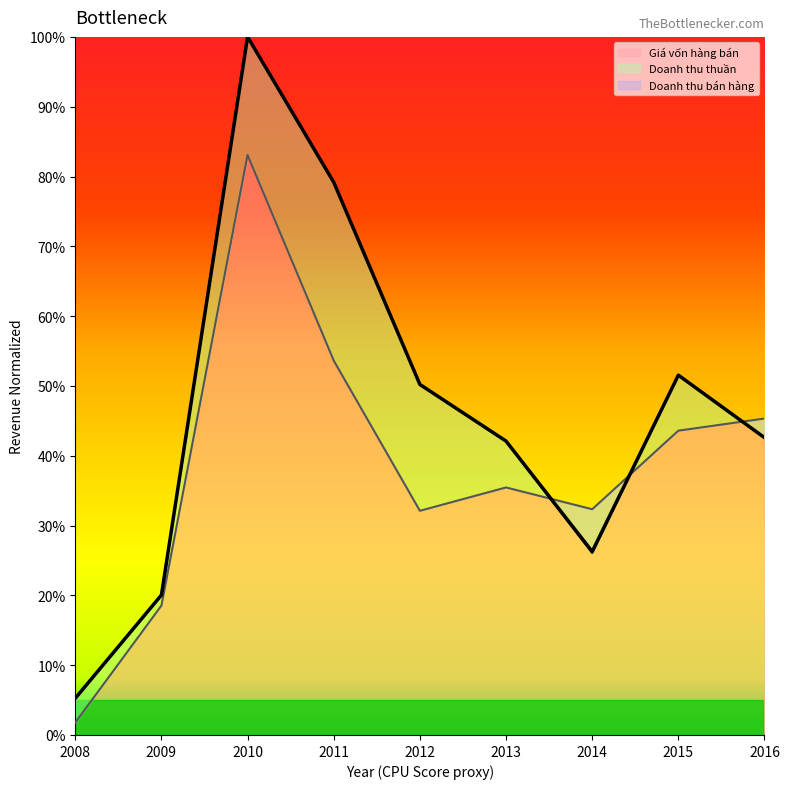

Which category has the lowest value in the Giá vốn hàng bán series?

2008